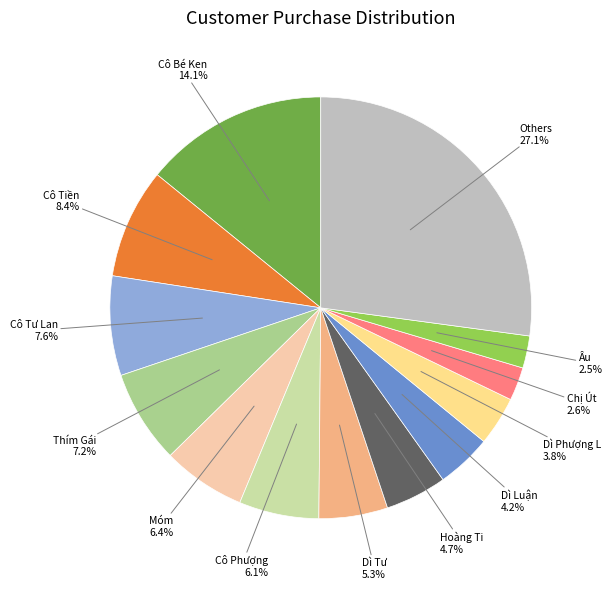

Is there a majority slice in this chart?

No